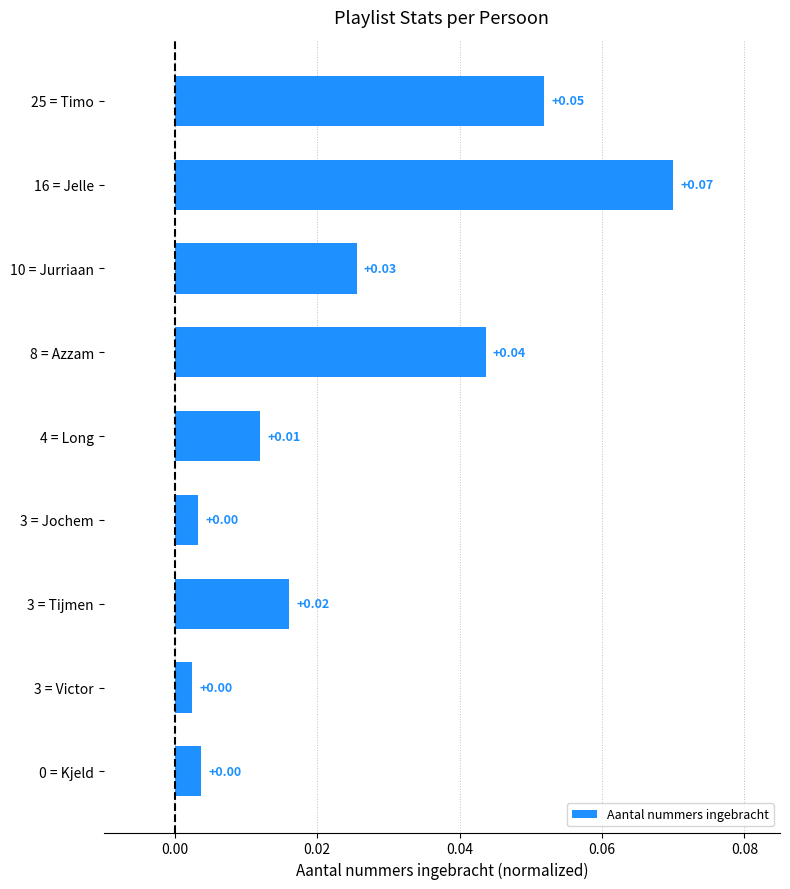

Which has a higher value, 4 = Long or 10 = Jurriaan?

10 = Jurriaan